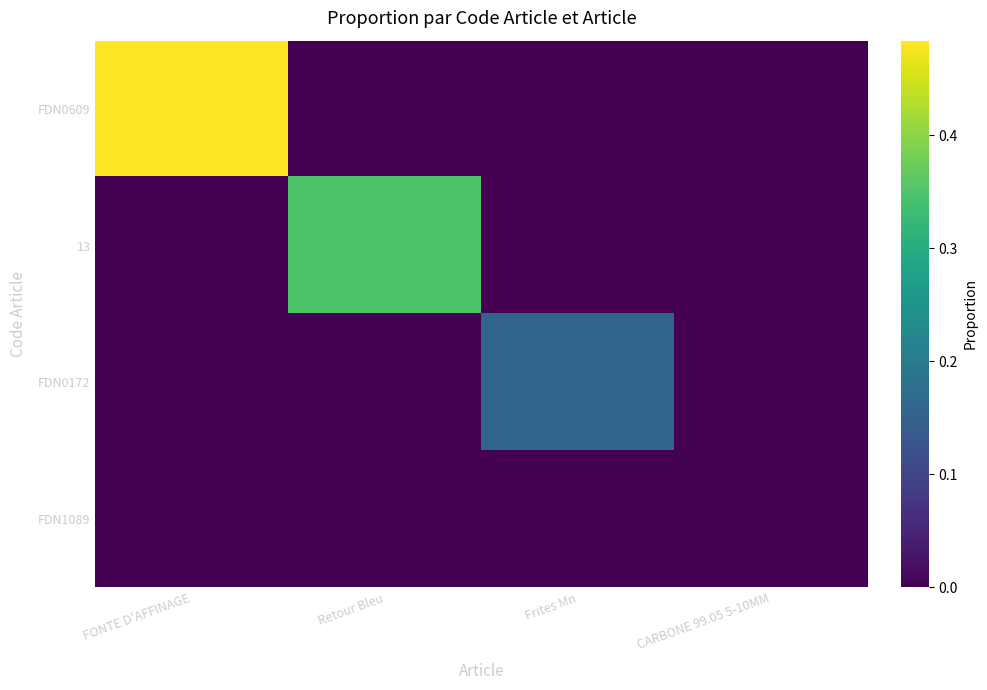

Which series has the largest range (max minus min)?

FDN0609